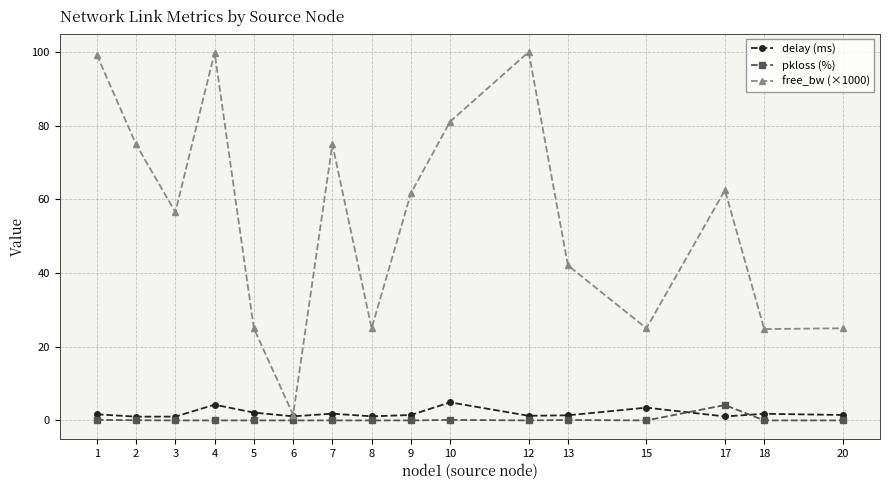

The value of free_bw (×1000) at 18 is 42.1. True or false?

False